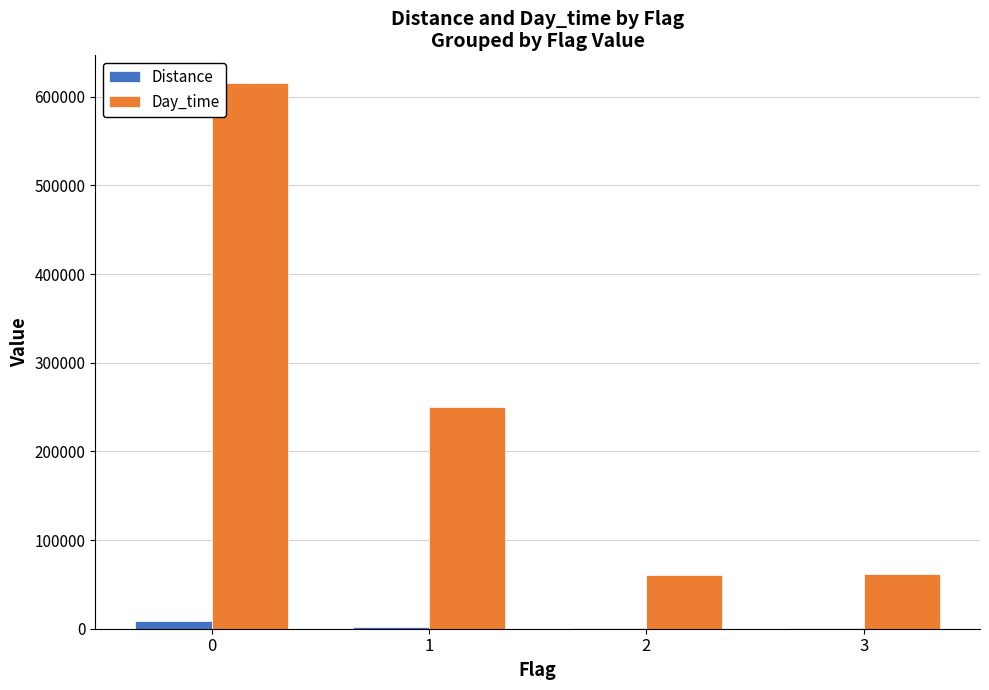

What is the greatest value displayed?

615872